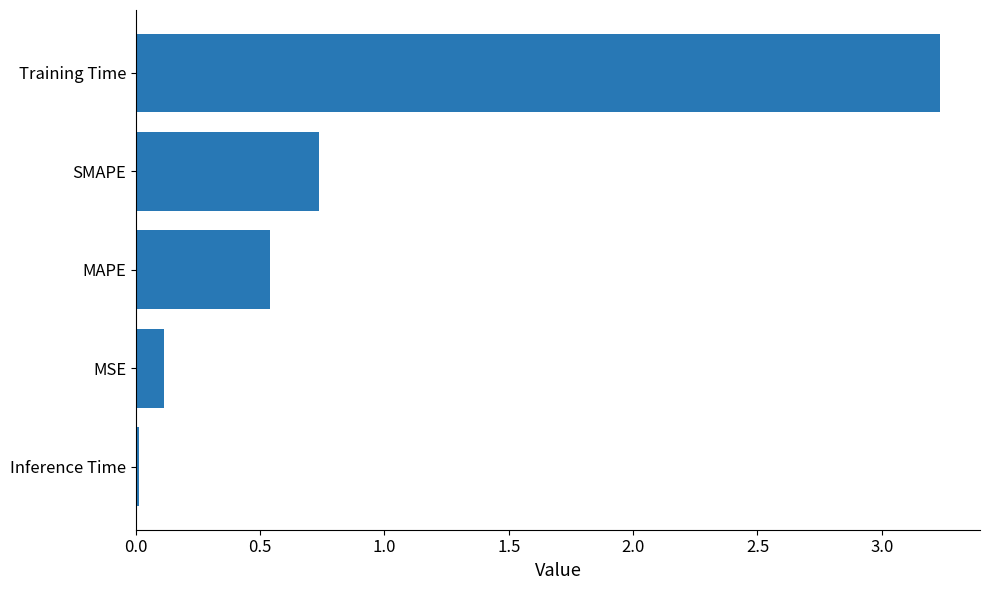

Which category has the highest value across all series?

Training Time